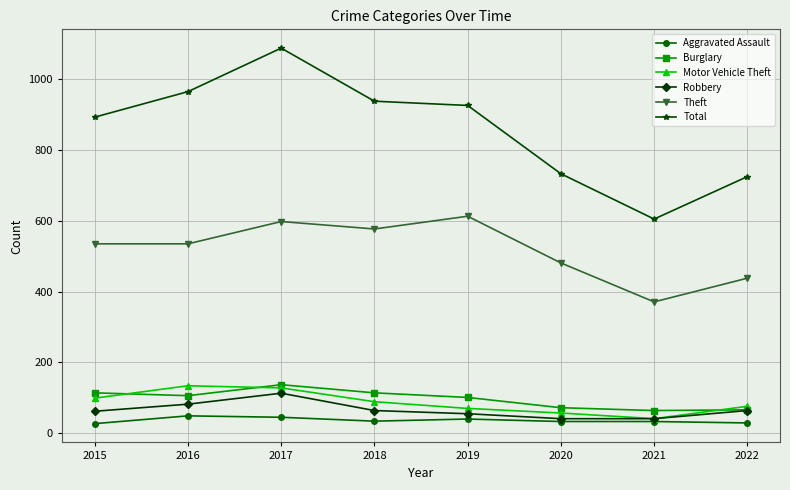

At which label is Theft closest to 492?

2020